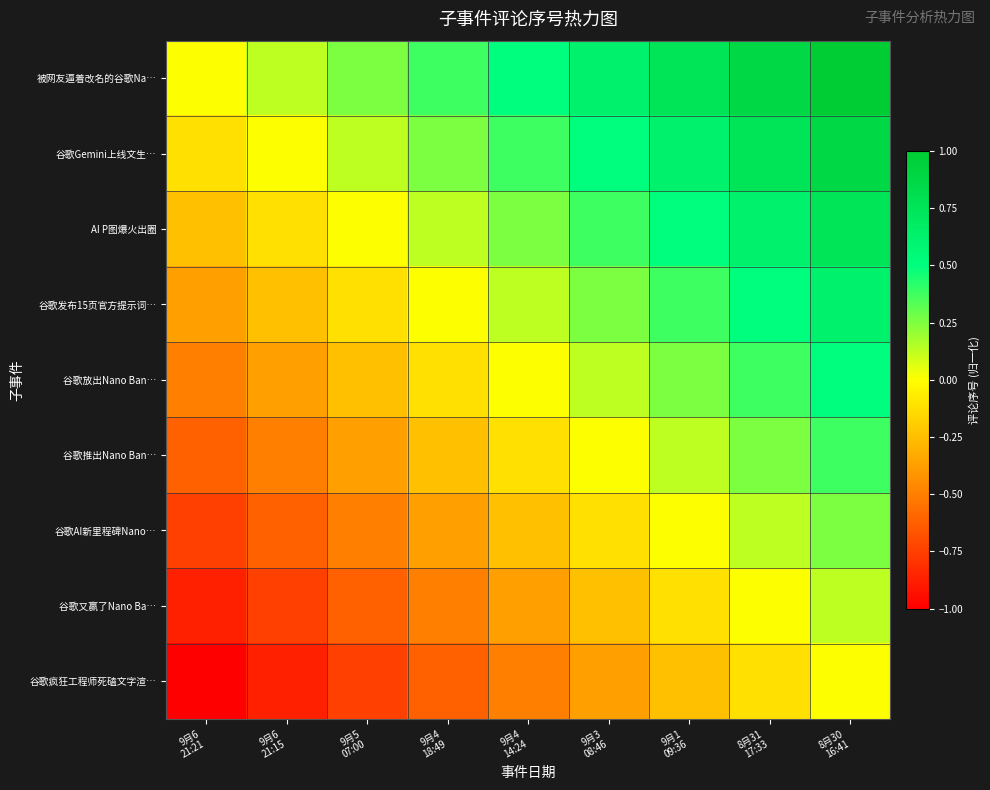

What is the smallest value displayed?

-1.0